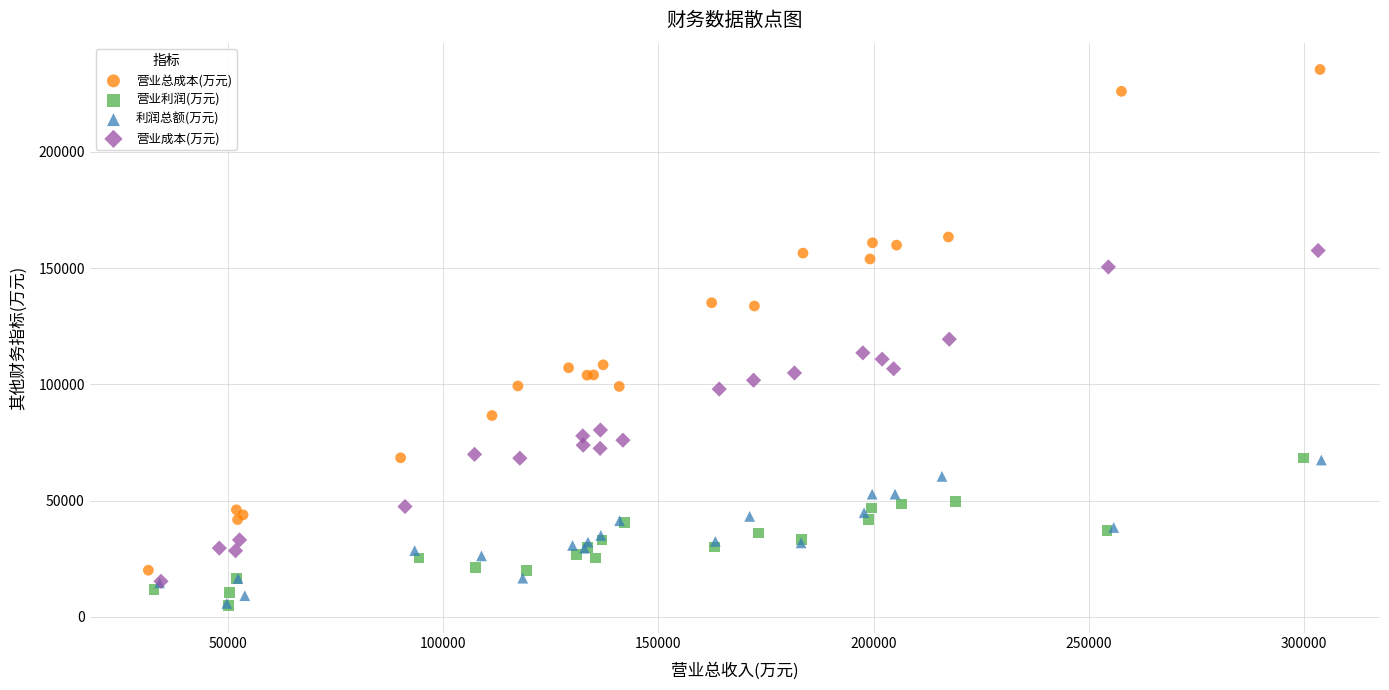

Which series has the largest Y range (max minus min)?

营业总成本(万元)